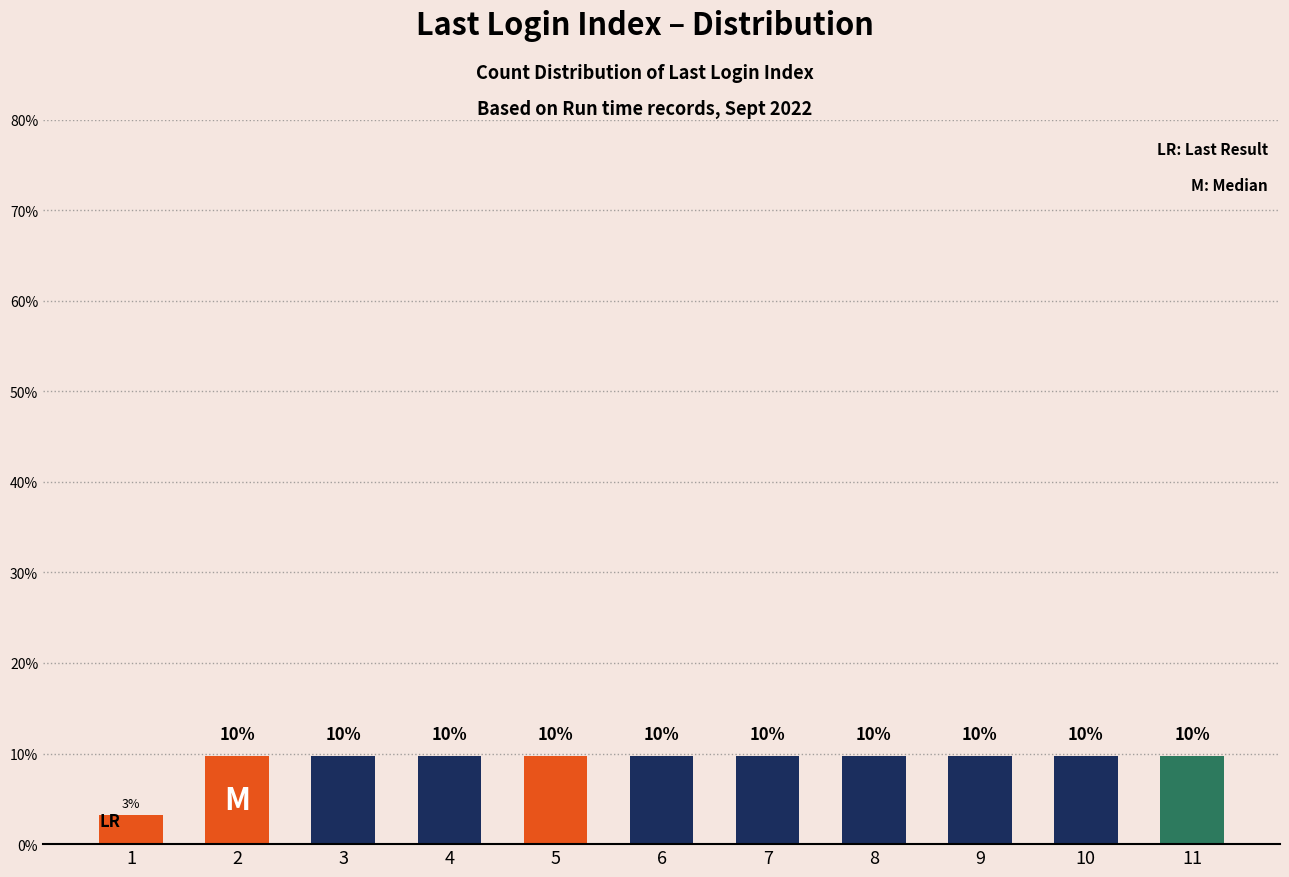

How many bars are there in total?

11